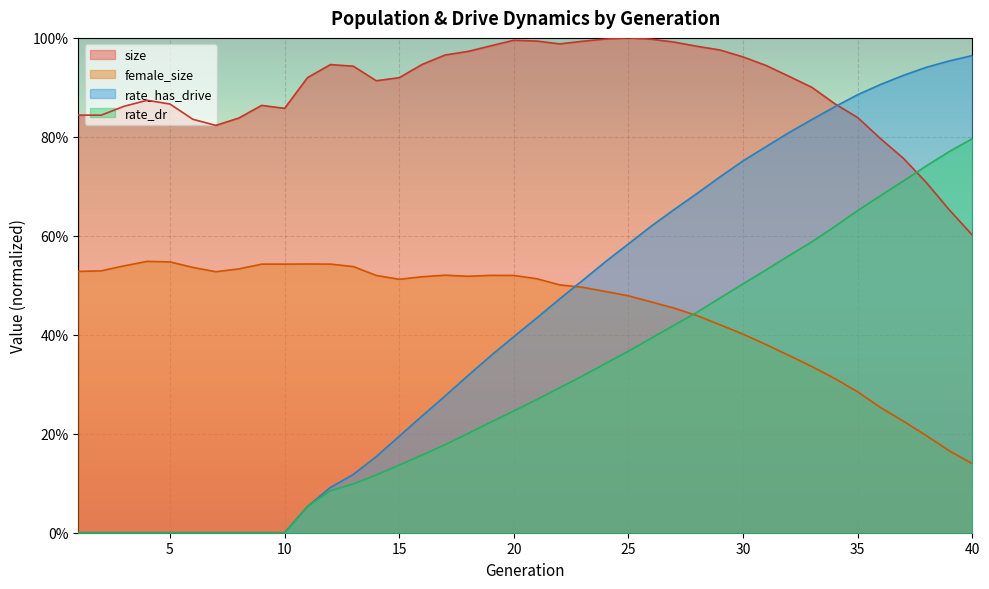

What is the value of the size point at the 23rd from the left?

1.0